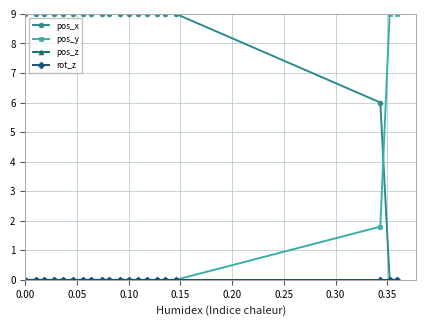

Does the chart have visible grid lines?

Yes